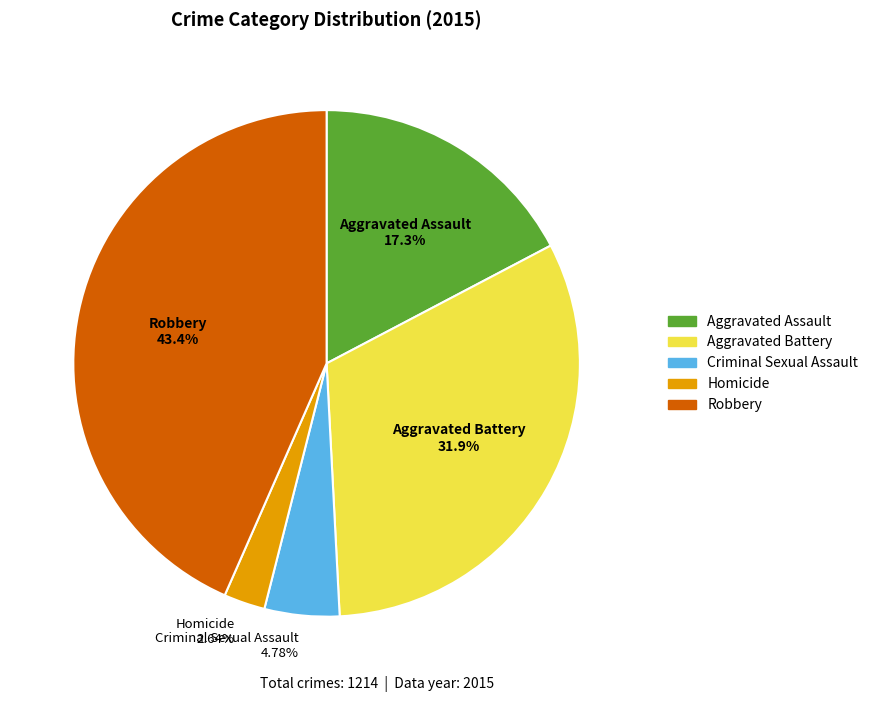

How many slices are in this pie chart?

5